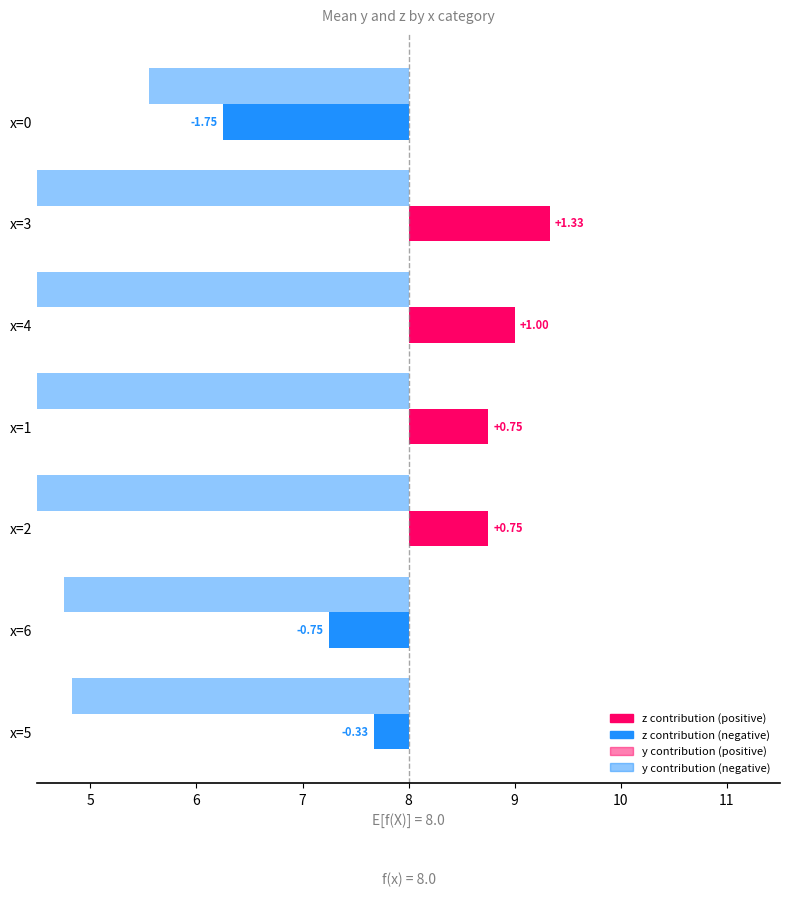

What is the minimum value shown in the chart?

-6.5